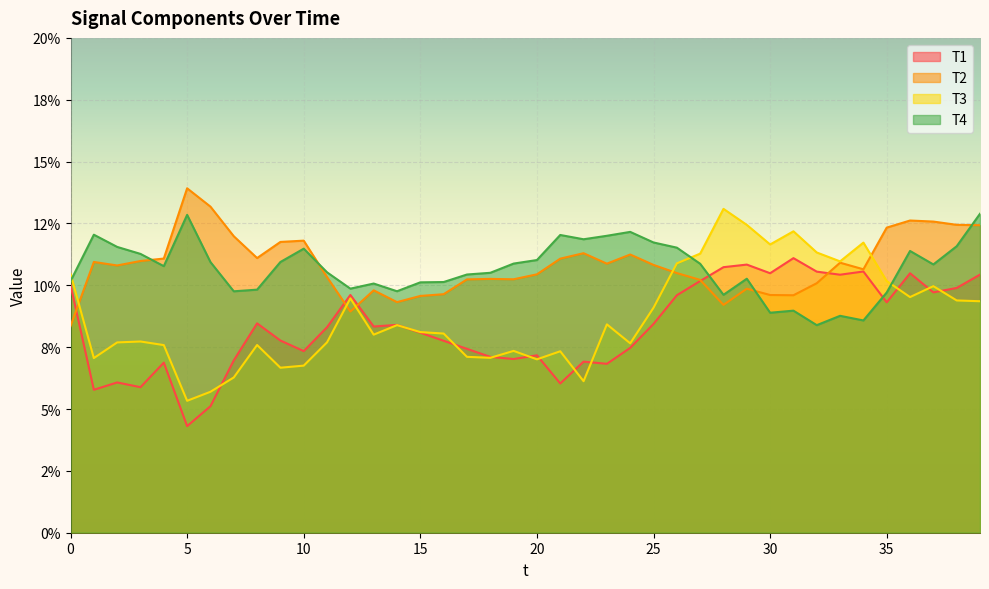

What is the sum of the T1 values at 10 and 14?

0.2